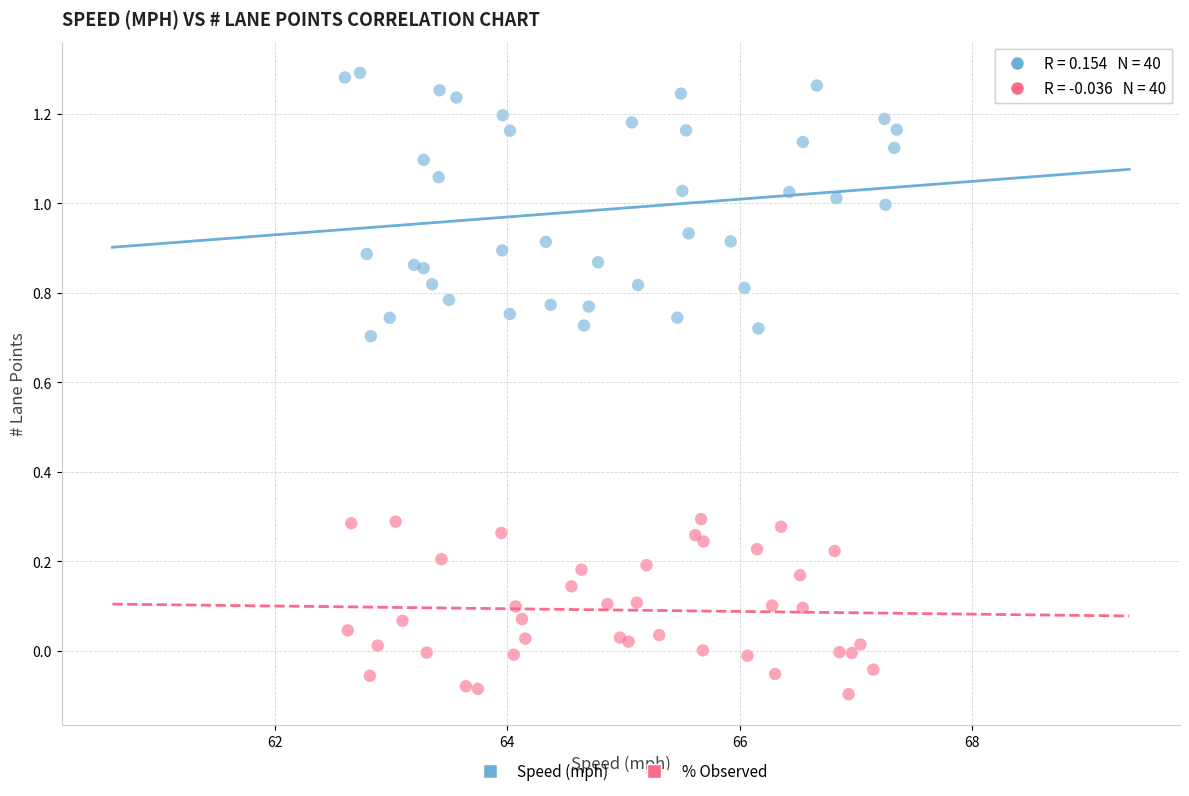

What are all the series names shown in the legend?

Speed (mph), % Observed